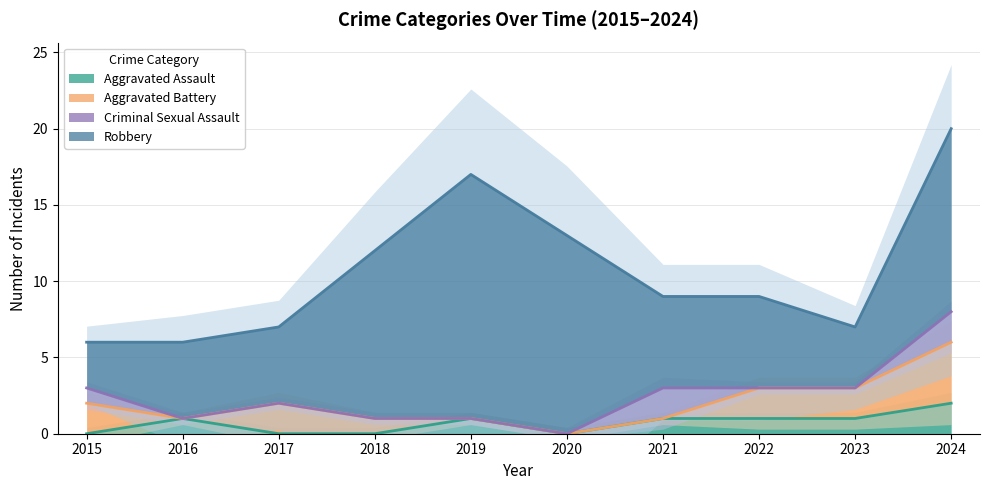

True or false: Aggravated Assault has a value of 0 at 2021.

False